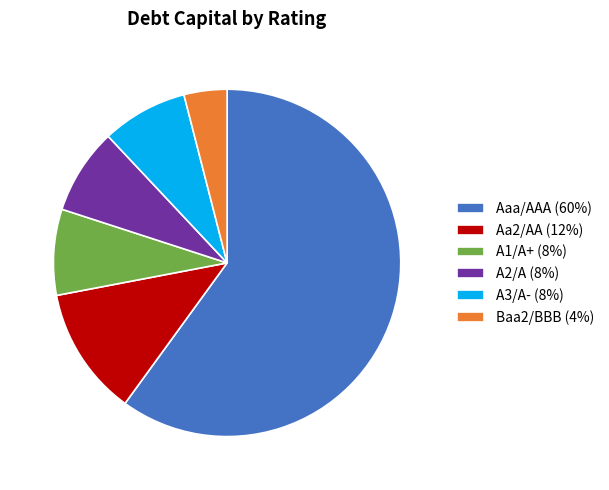

Which slice is the largest?

Aaa/AAA